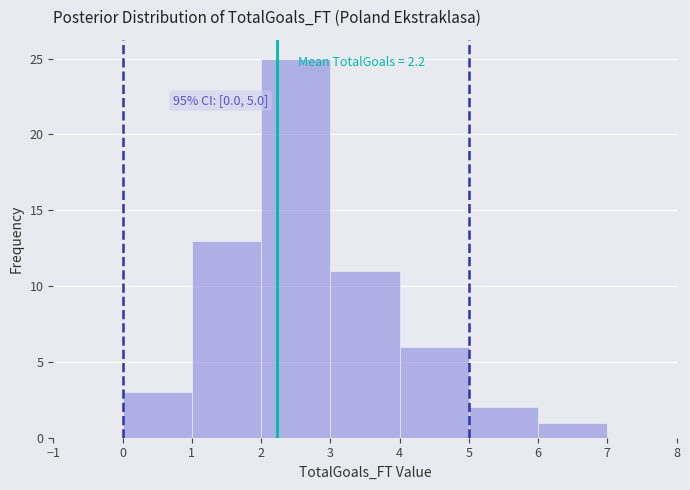

Over which range of the x-axis is the bar tallest?

2 to 3